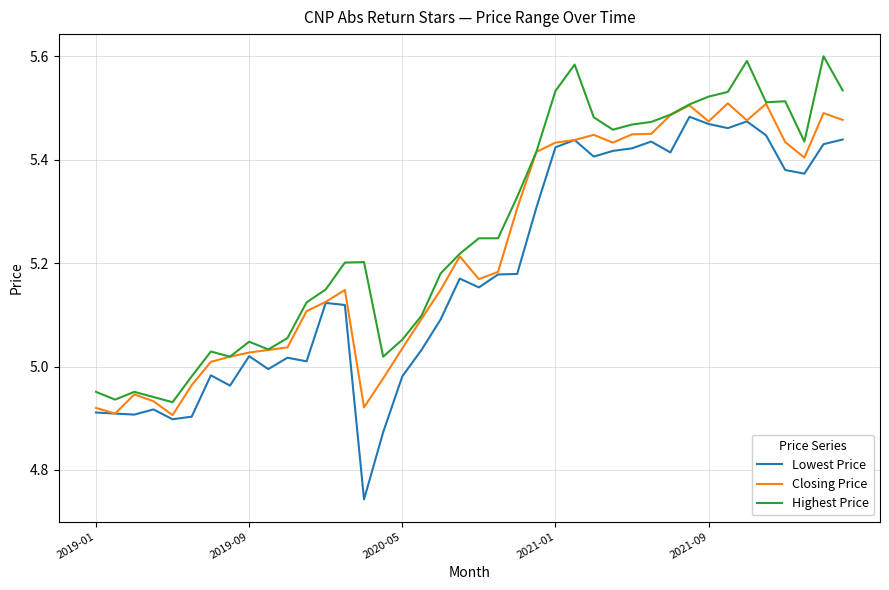

Count the number of categories in the chart.

40